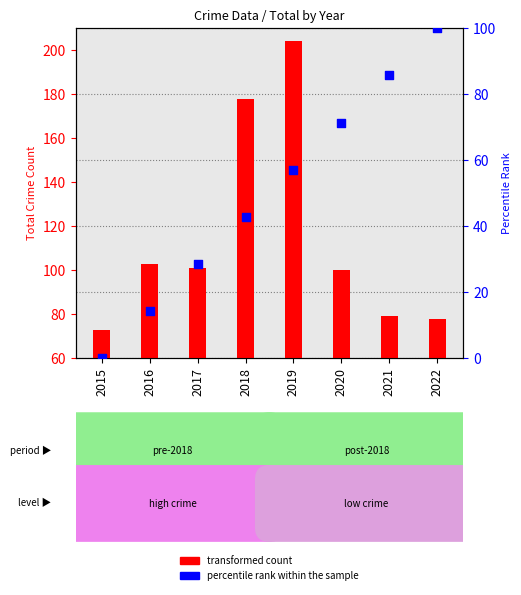

Which series contains the highest Y value?

transformed count